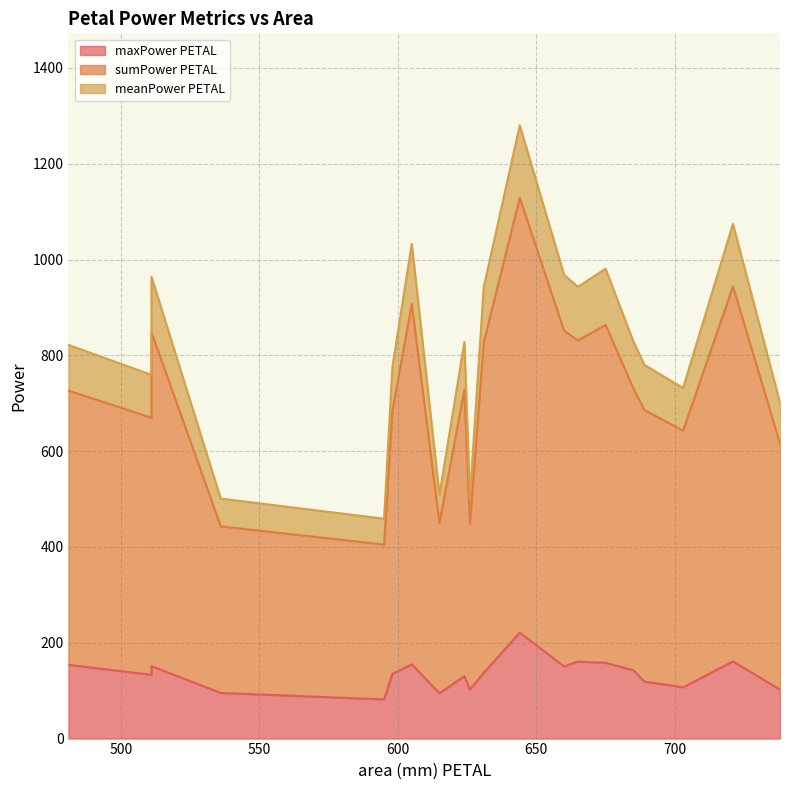

What are all the series names shown in the legend?

maxPower PETAL, sumPower PETAL, meanPower PETAL